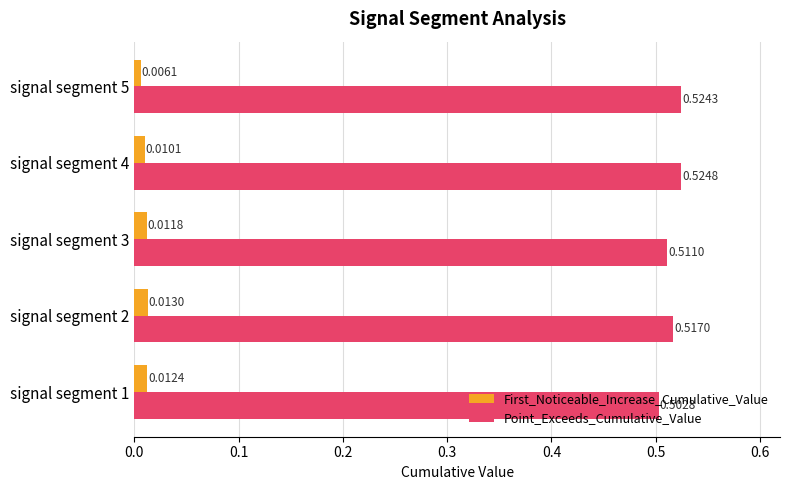

What is the sum of all Point_Exceeds_Cumulative_Value values?

2.6